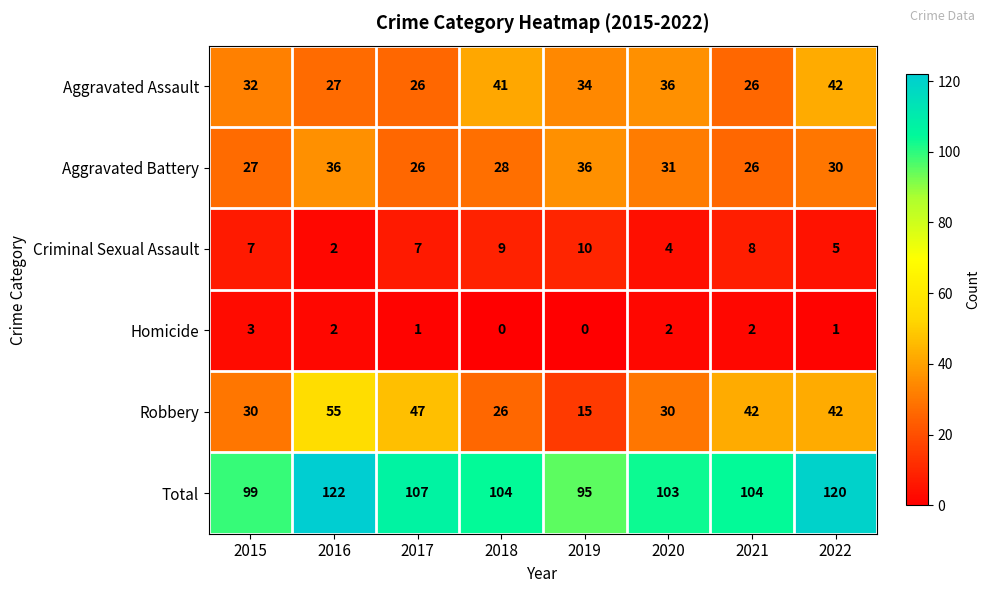

At how many categories does at least one series exceed 90?

8